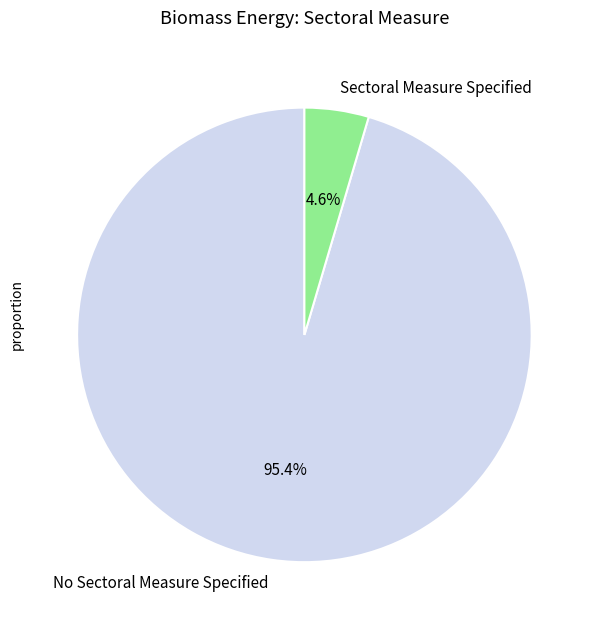

True or false: Sectoral Measure Specified accounts for 5% of the total.

True